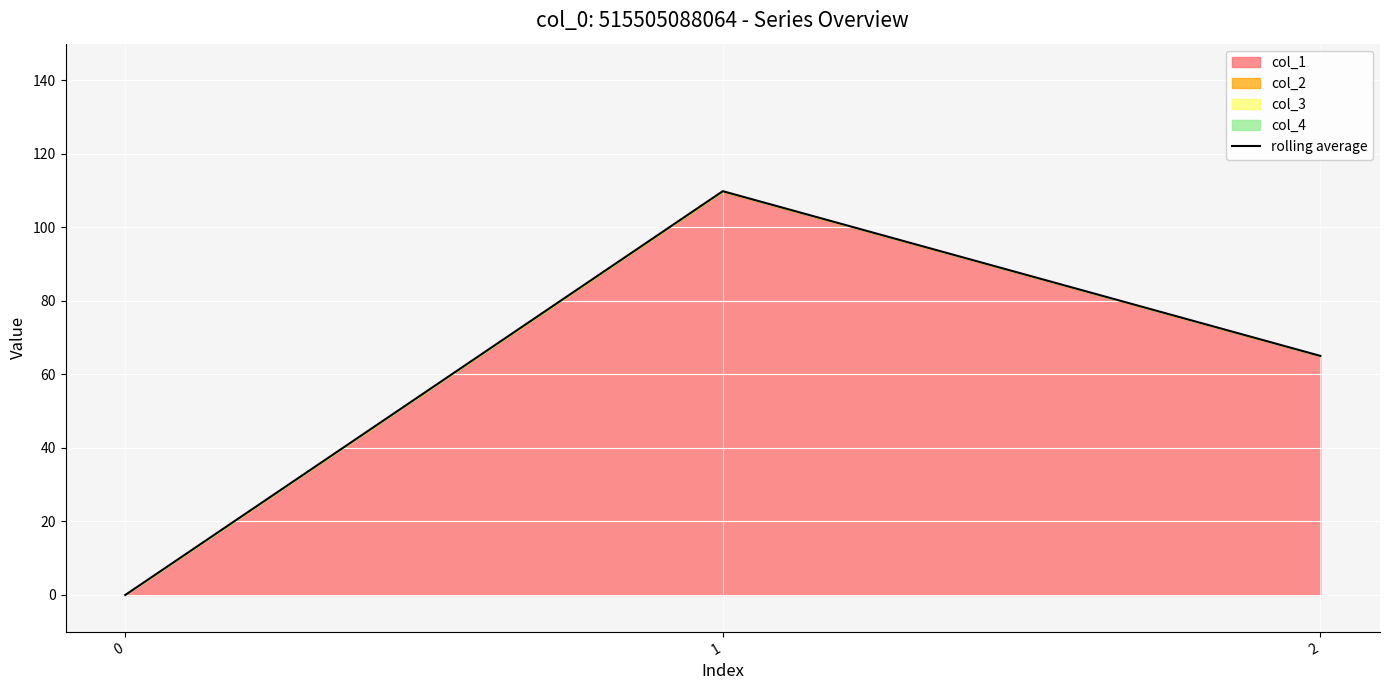

What is the value of the 2nd point from the left?

109.9